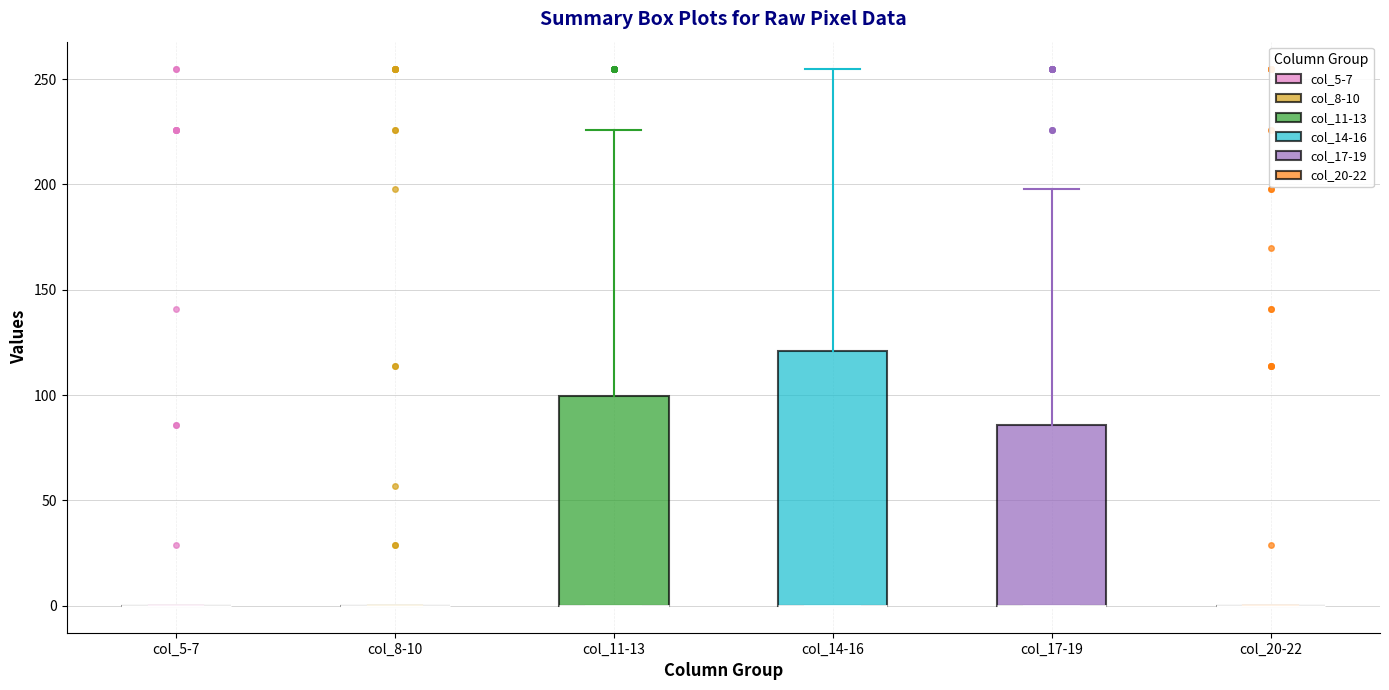

Comparing the boxes themselves (not the whiskers), which one is the tallest?

col_14-16